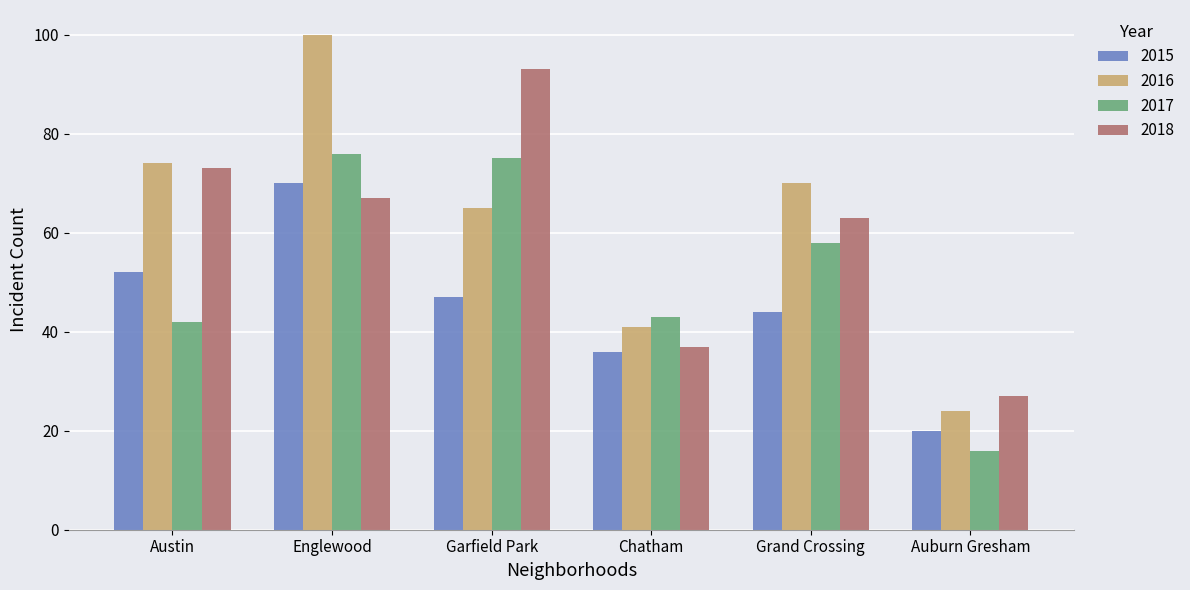

What is the average value of the 2016 series?

62